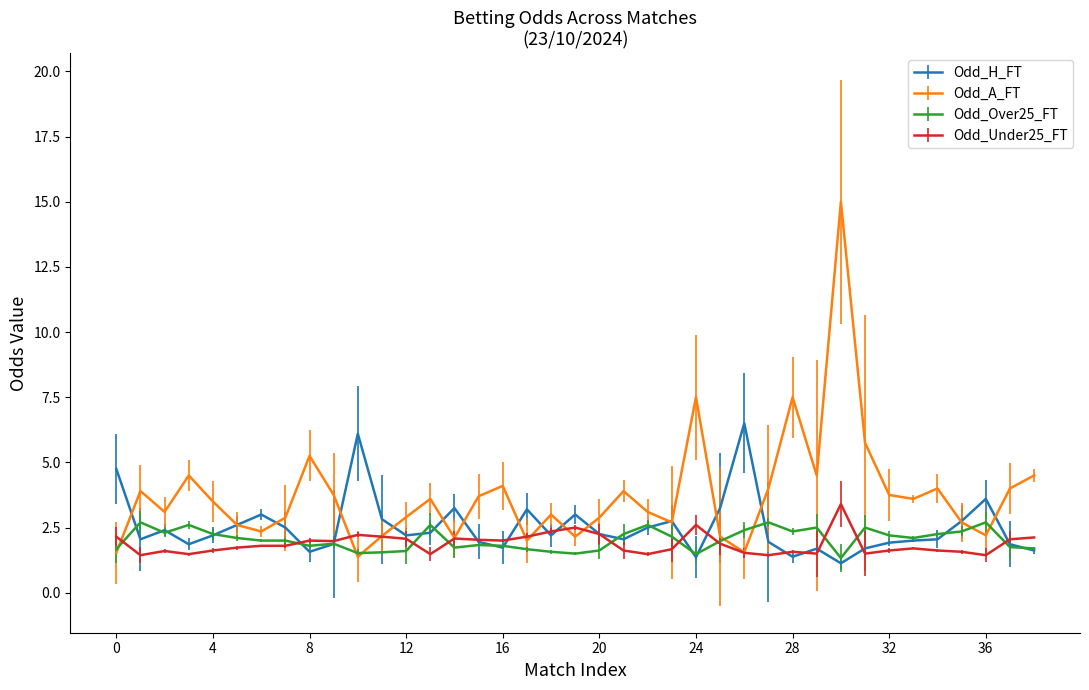

At how many categories does at least one series exceed 6?

5